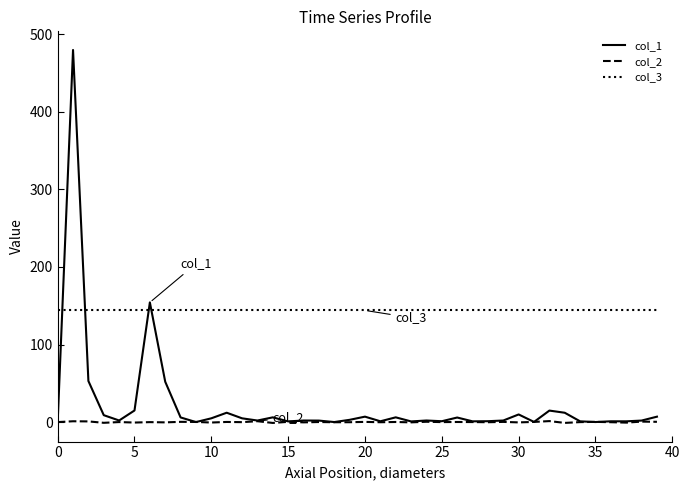

What are all the series names shown in the legend?

col_1, col_2, col_3